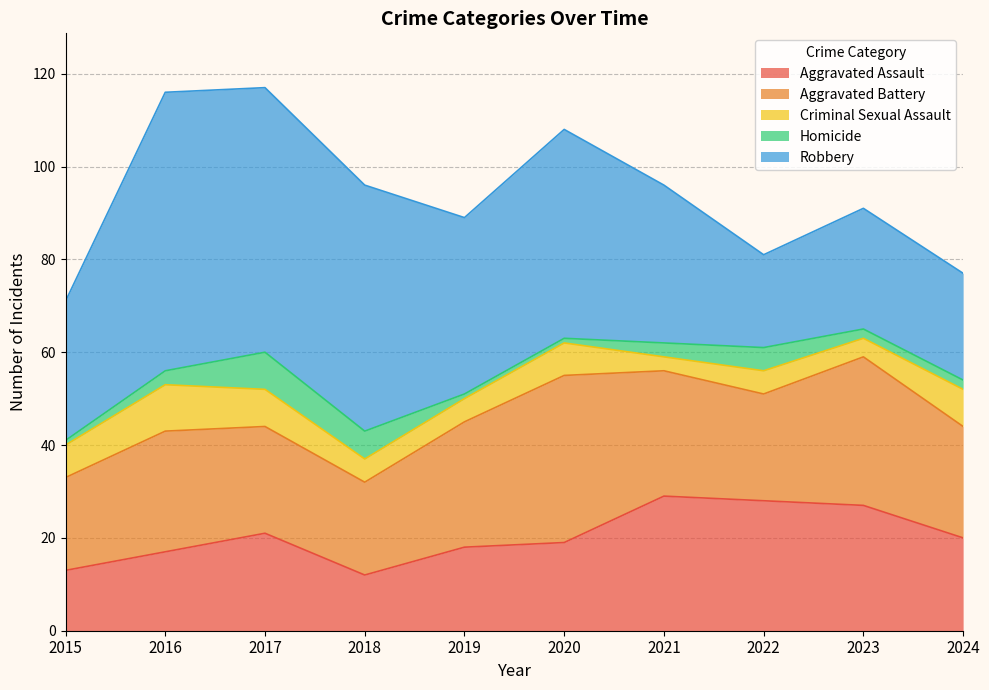

Which series has the largest range (max minus min)?

Robbery